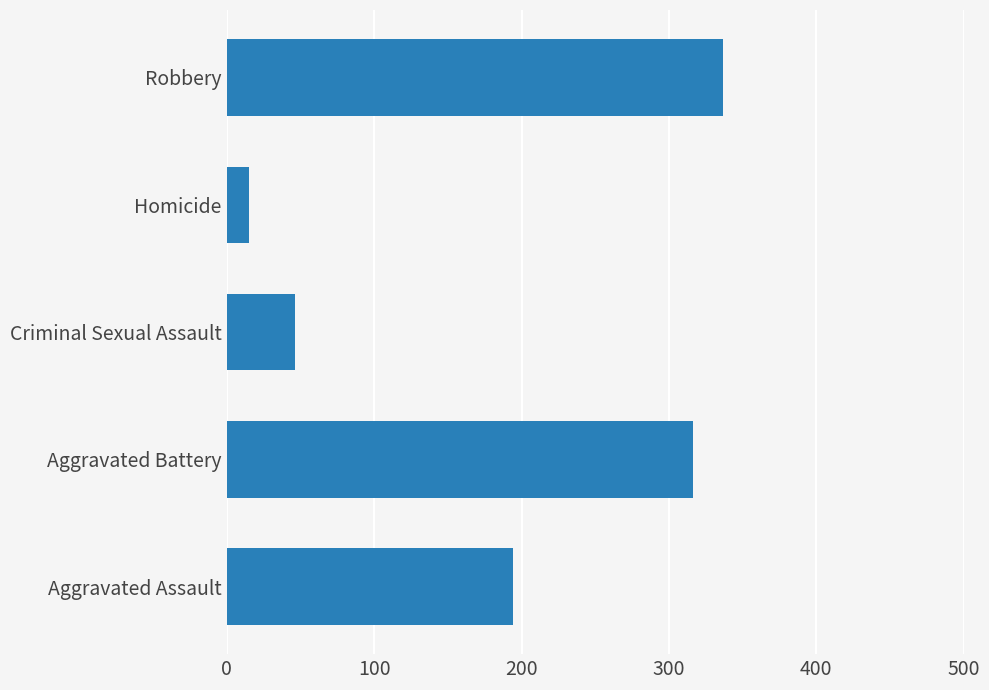

What is the sum of the values at Aggravated Battery and Criminal Sexual Assault?

362